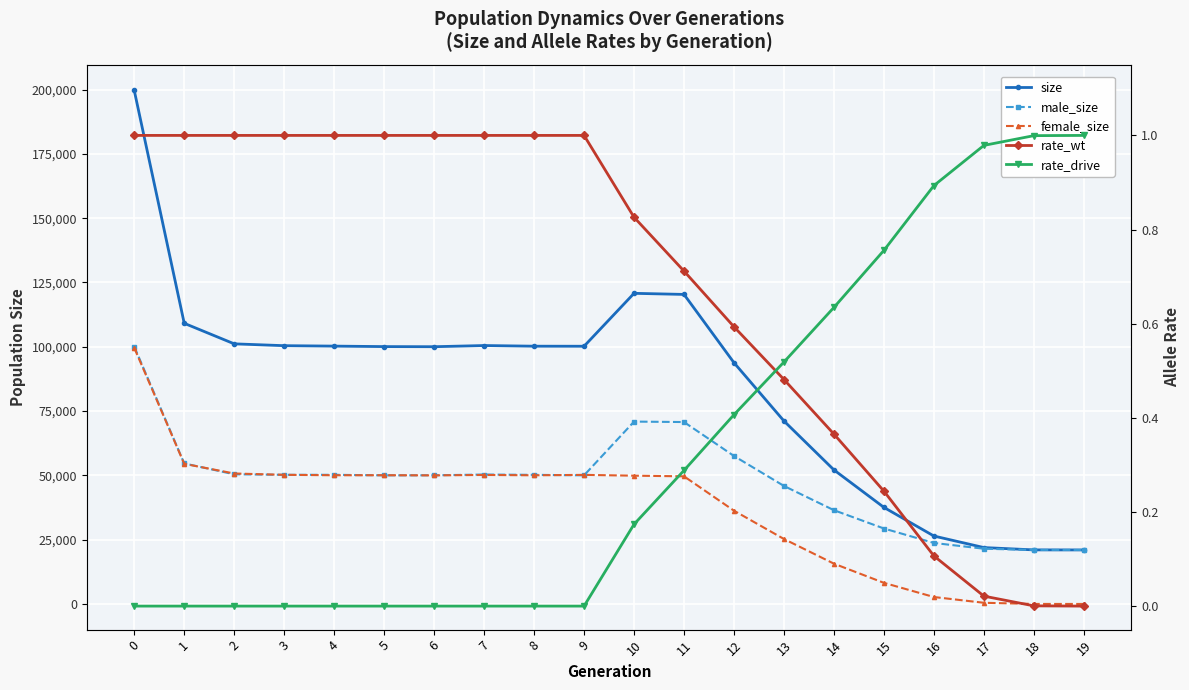

Reading left to right, what are all the values shown in this chart?

size: 0=199645.0	1=109122.0	2=101136.0	3=100423.0	4=100253.0	5=100066.0	6=100020.0	7=100478.0	8=100223.0	9=100202.0	10=120777.0	11=120352.0	12=93784.0	13=71131.0	14=52108.0	15=37539.0	16=26410.0	17=21924.0	18=21021.0	19=21000.0
male_size: 0=100073.0	1=54636.0	2=50414.0	3=50215.0	4=50214.0	5=50011.0	6=50025.0	7=50321.0	8=50201.0	9=50013.0	10=70905.0	11=70730.0	12=57524.0	13=45877.0	14=36449.0	15=29337.0	16=23715.0	17=21468.0	18=21012.0	19=21000.0
female_size: 0=99572.0	1=54486.0	2=50722.0	3=50208.0	4=50039.0	5=50055.0	6=49995.0	7=50157.0	8=50022.0	9=50189.0	10=49872.0	11=49622.0	12=36260.0	13=25254.0	14=15659.0	15=8202.0	16=2695.0	17=456.0	18=9.0	19=0.0
rate_wt: 0=1.0	1=1.0	2=1.0	3=1.0	4=1.0	5=1.0	6=1.0	7=1.0	8=1.0	9=1.0	10=0.8	11=0.7	12=0.6	13=0.5	14=0.4	15=0.2	16=0.1	17=0.0	18=0.0	19=0.0
rate_drive: 0=0.0	1=0.0	2=0.0	3=0.0	4=0.0	5=0.0	6=0.0	7=0.0	8=0.0	9=0.0	10=0.2	11=0.3	12=0.4	13=0.5	14=0.6	15=0.8	16=0.9	17=1.0	18=1.0	19=1.0